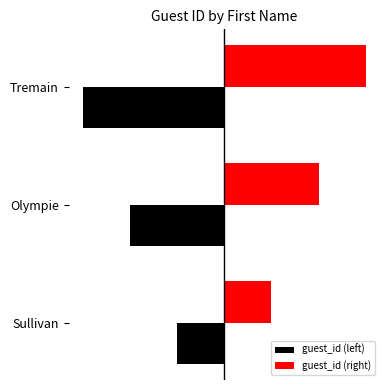

Reading left to right, transcribe all the data shown in this chart.

guest_id (left): -1	-2	-3
guest_id (right): 1	2	3